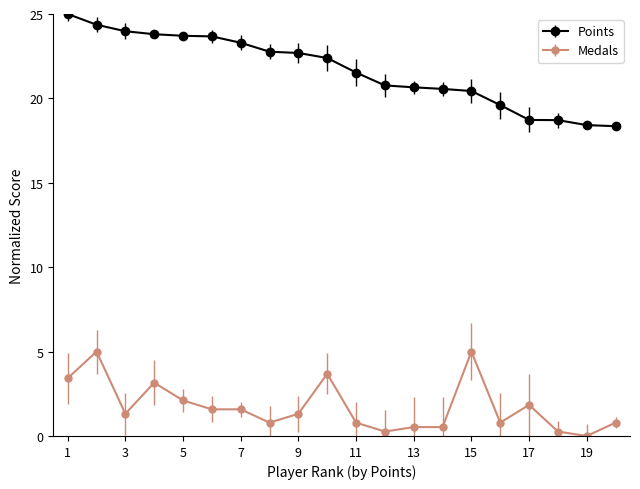

Is this an area chart (filled region under the line)?

No